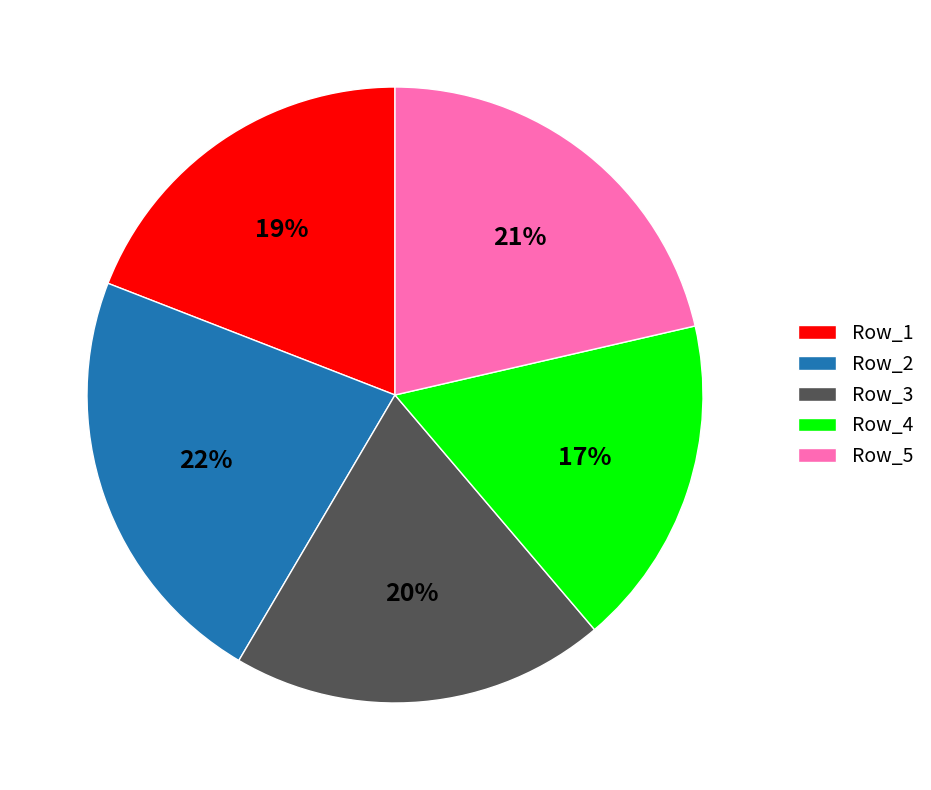

To the nearest percent, what percentage of the pie is Row_1?

19%